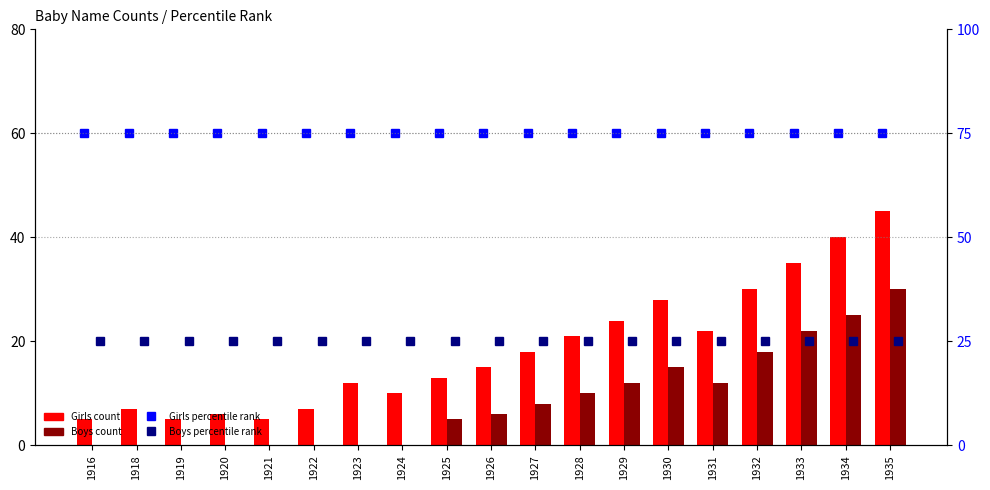

Reading left to right, extract all data points from this chart.

Girls count: 5	7	5	6	5	7	12	10	13	15	18	21	24	28	22	30	35	40	45
Boys count: 0	0	0	0	0	0	0	0	5	6	8	10	12	15	12	18	22	25	30
Girls percentile rank: 75	75	75	75	75	75	75	75	75	75	75	75	75	75	75	75	75	75	75
Boys percentile rank: 25	25	25	25	25	25	25	25	25	25	25	25	25	25	25	25	25	25	25